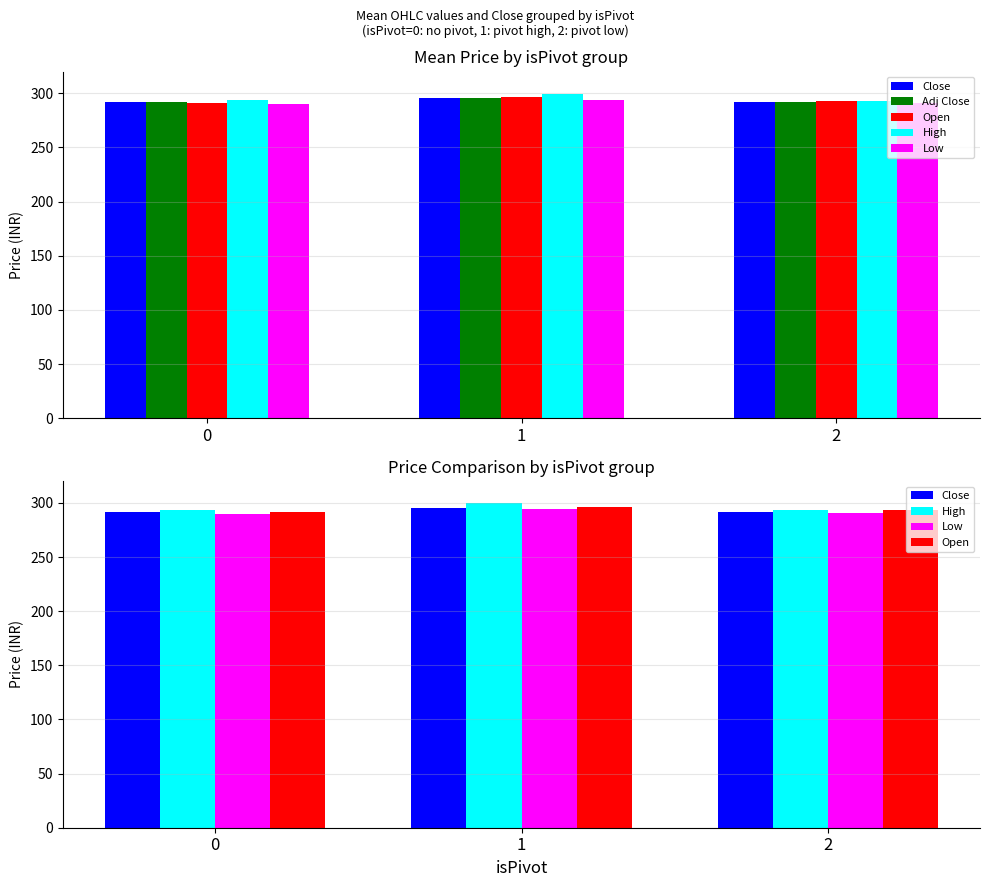

What is the total value across all series at 1?

1481.1